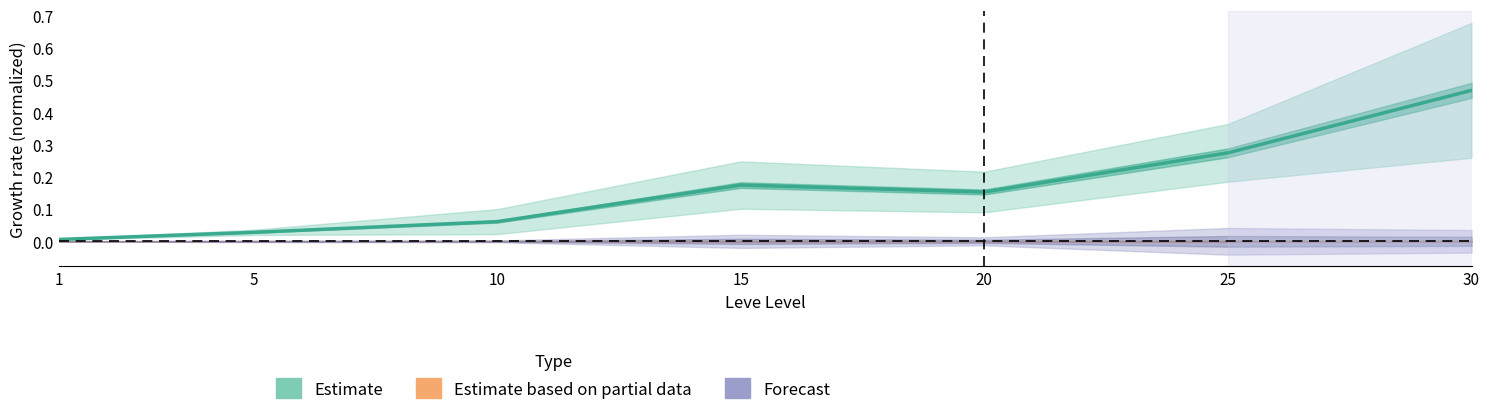

How many lines are shown in the chart?

1